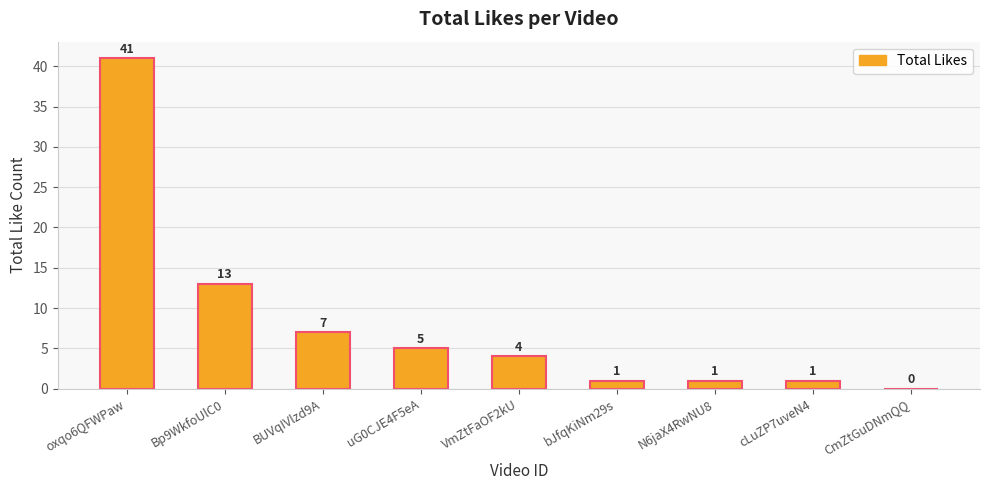

Which has a higher value, VmZtFaOF2kU or oxqo6QFWPaw?

oxqo6QFWPaw